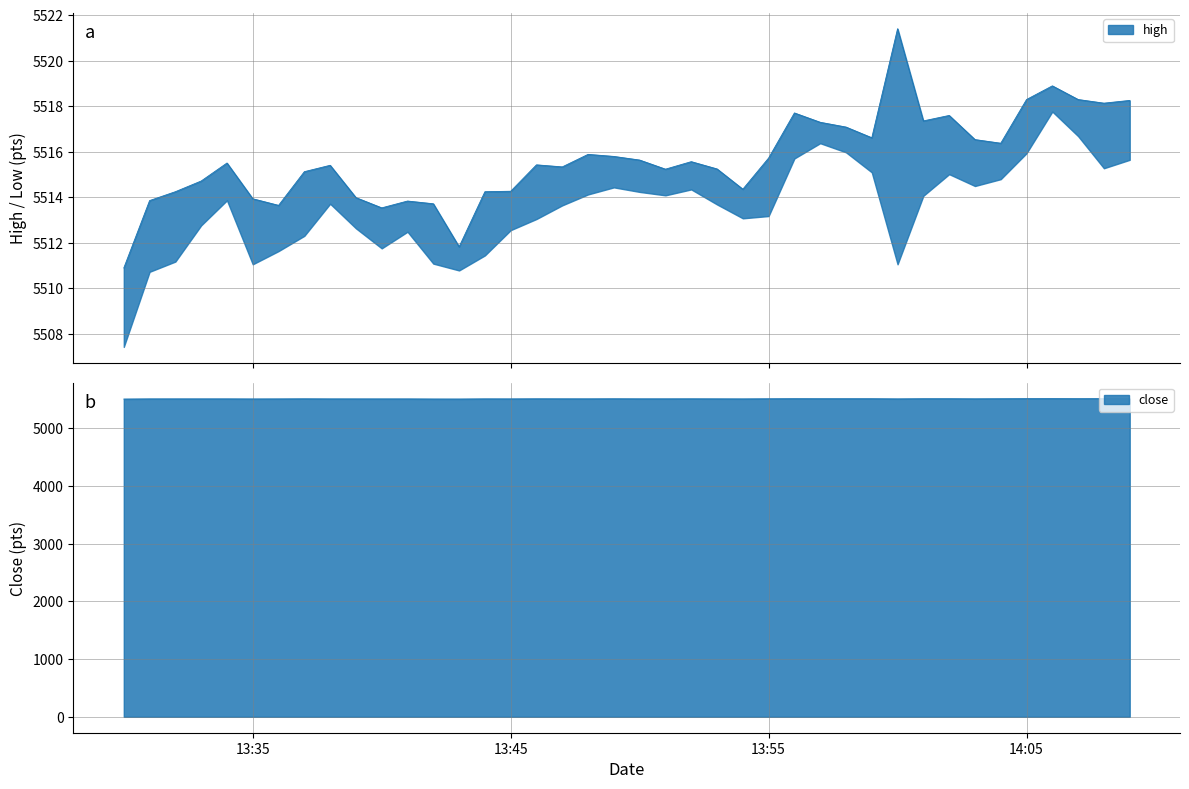

True or false: close and high intersect in this chart.

False